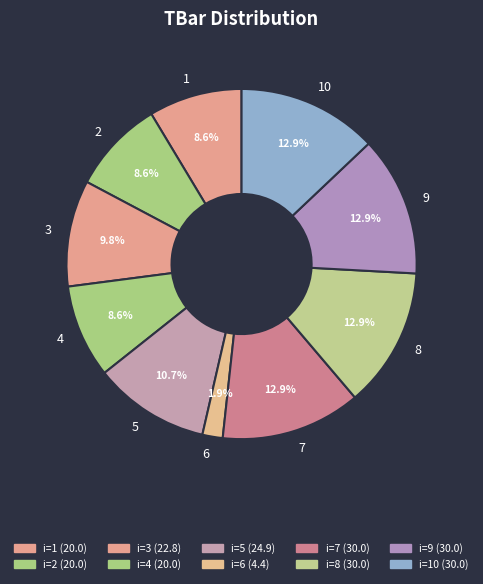

What percentage is NOT represented by 10?

87.1%